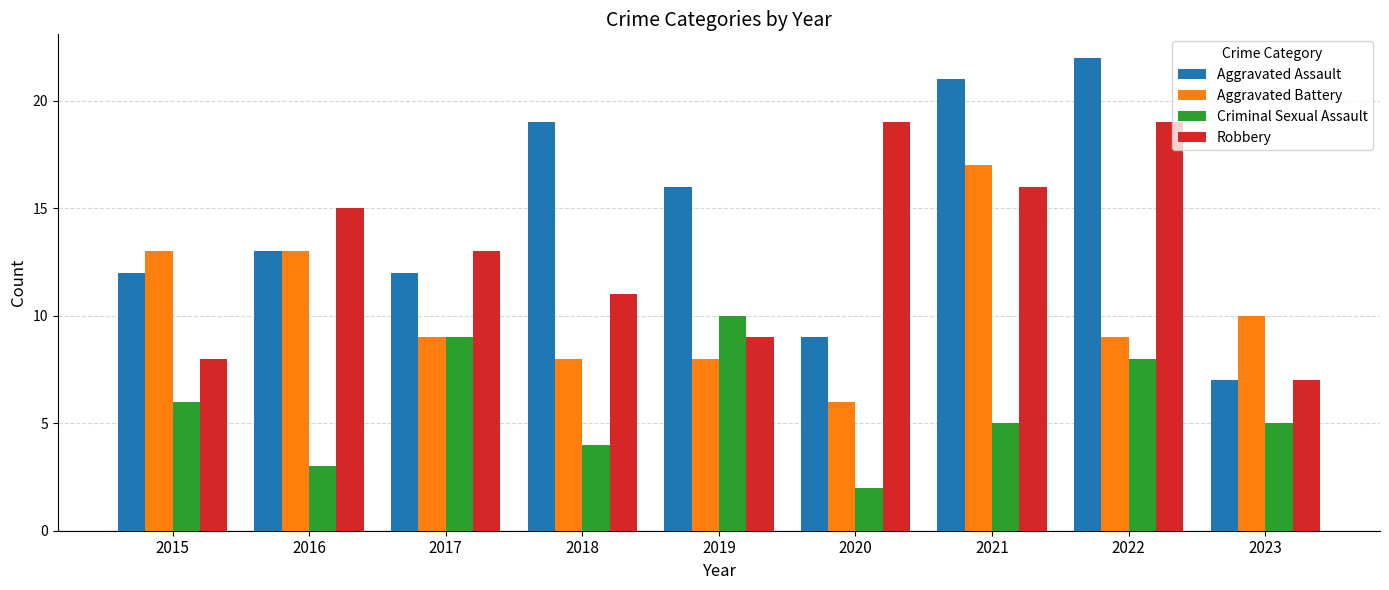

What is the average value of the Aggravated Assault series?

15